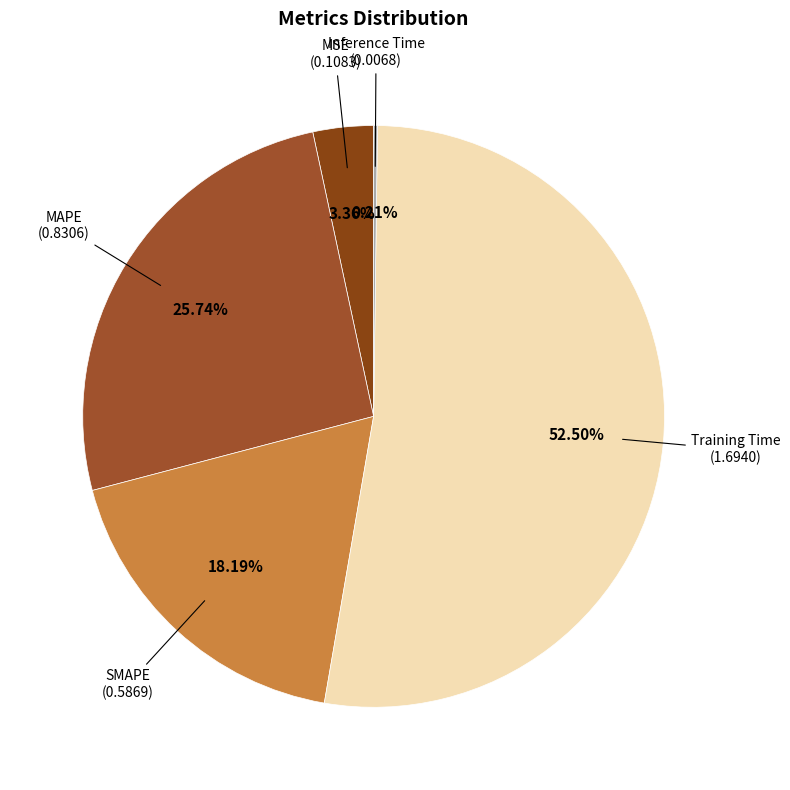

Count the number of slices in the pie.

5